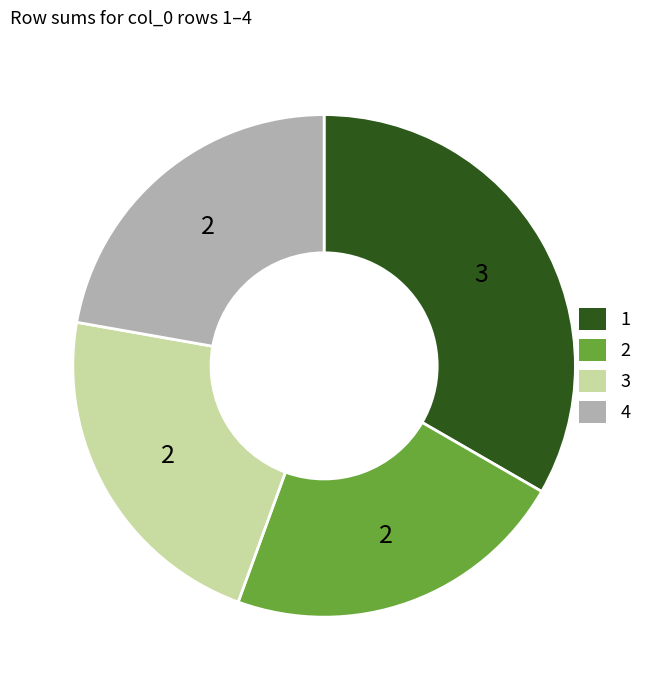

Does 2 represent more than half of the total?

No